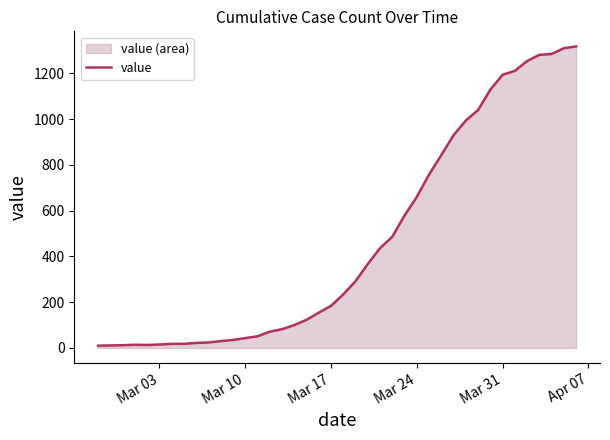

The value at Mar 17 is 255. True or false?

False